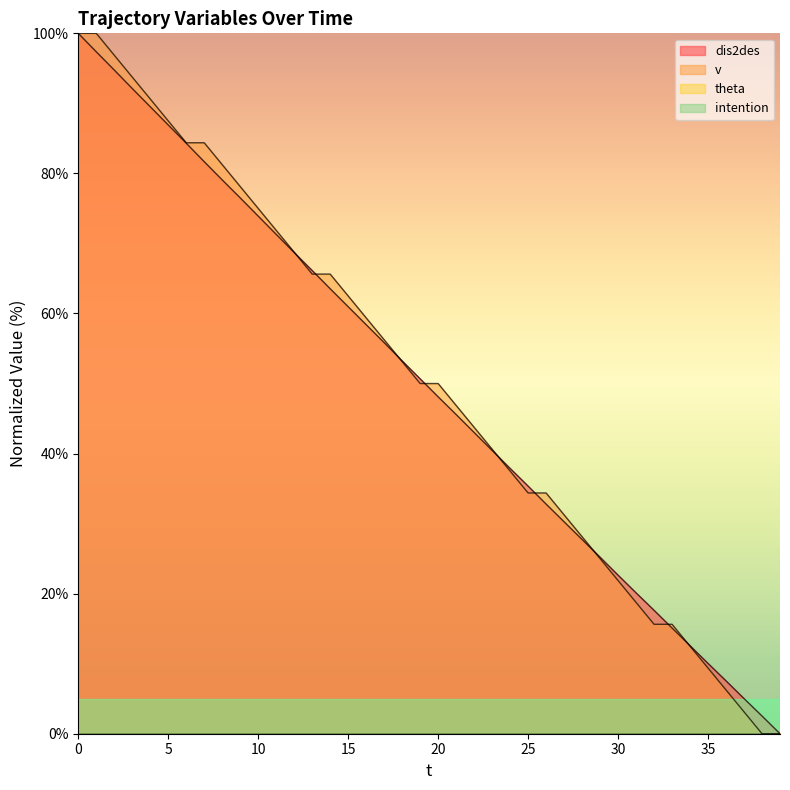

Is it true that v equals 73.1 at 21?

False